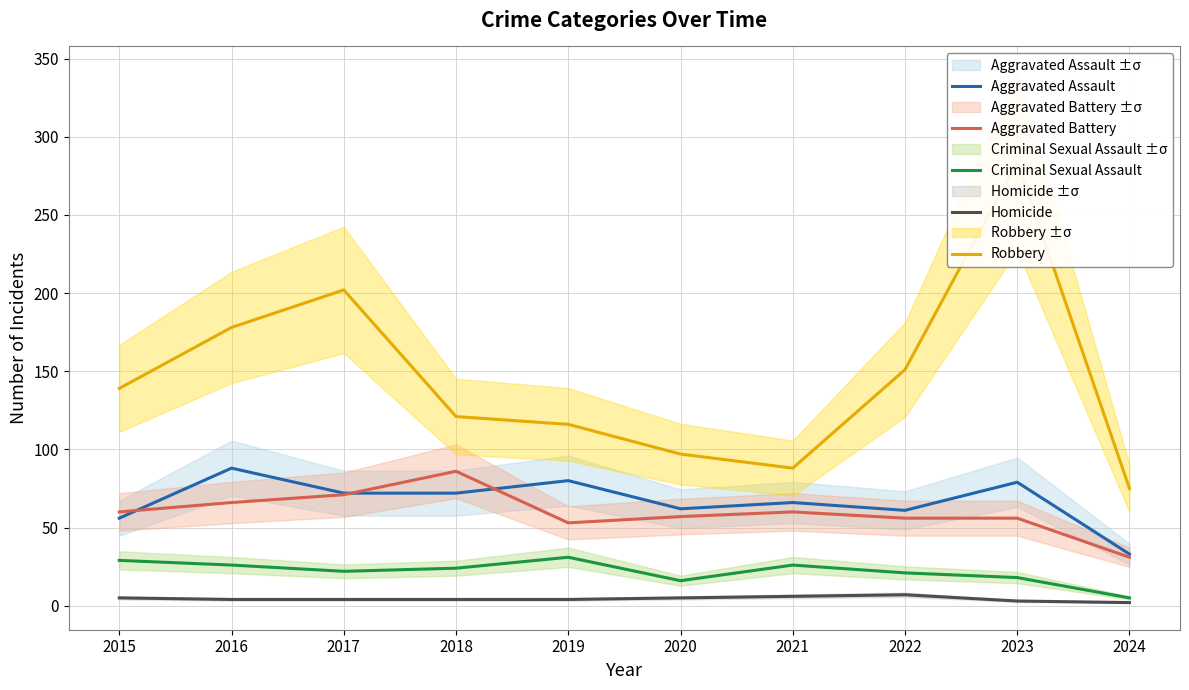

Which series has the largest total across all categories?

Robbery